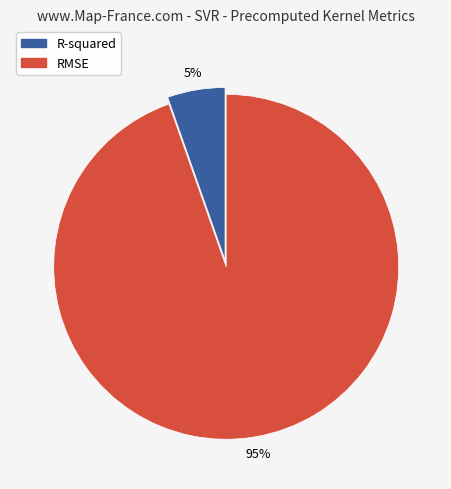

Which has a higher value, RMSE or R-squared?

RMSE